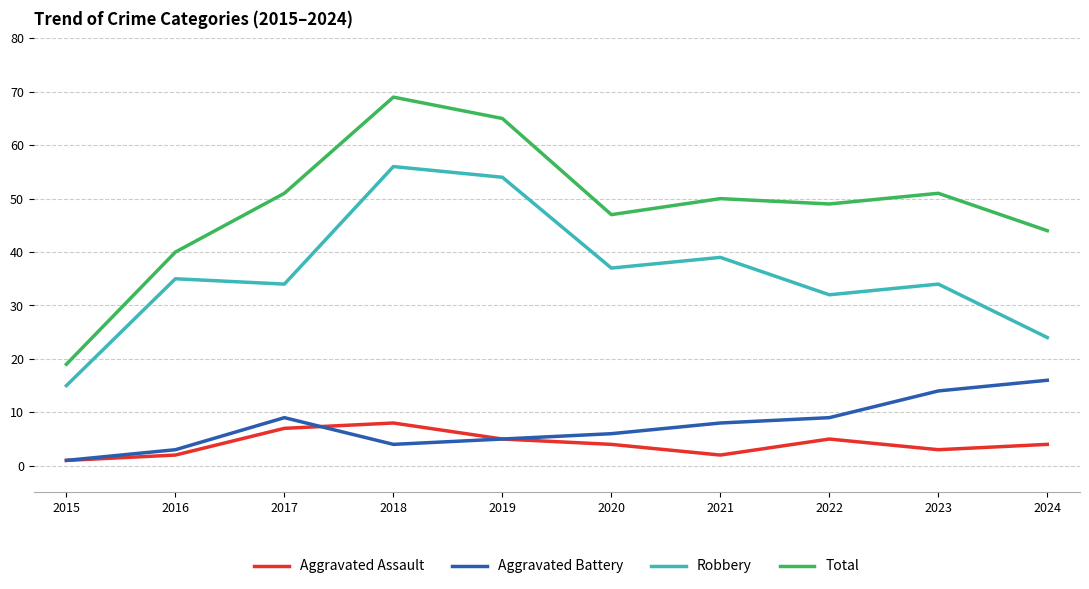

What is the spread (max minus min) of values at 2015?

18